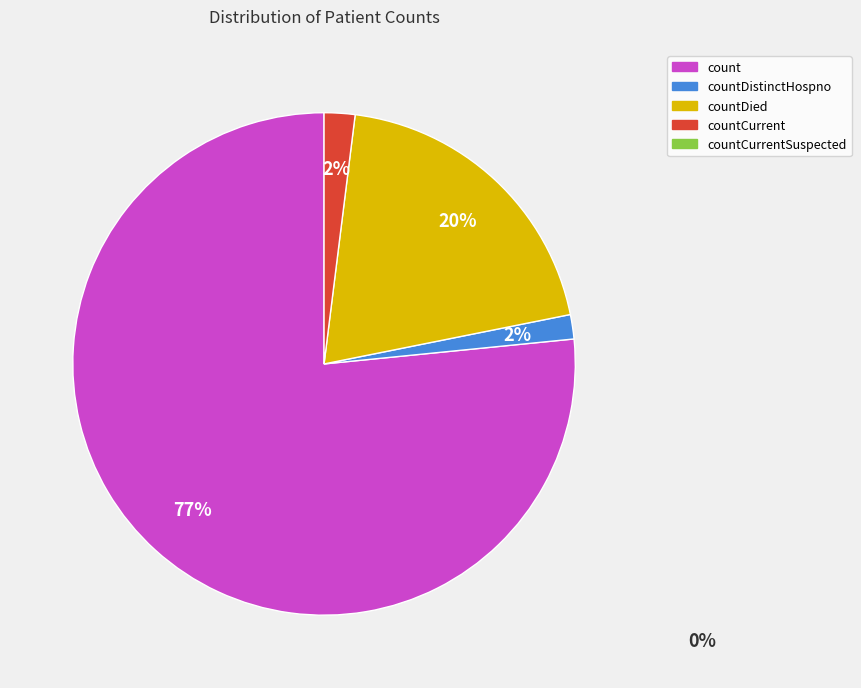

To the nearest percent, what is the average slice percentage?

25%